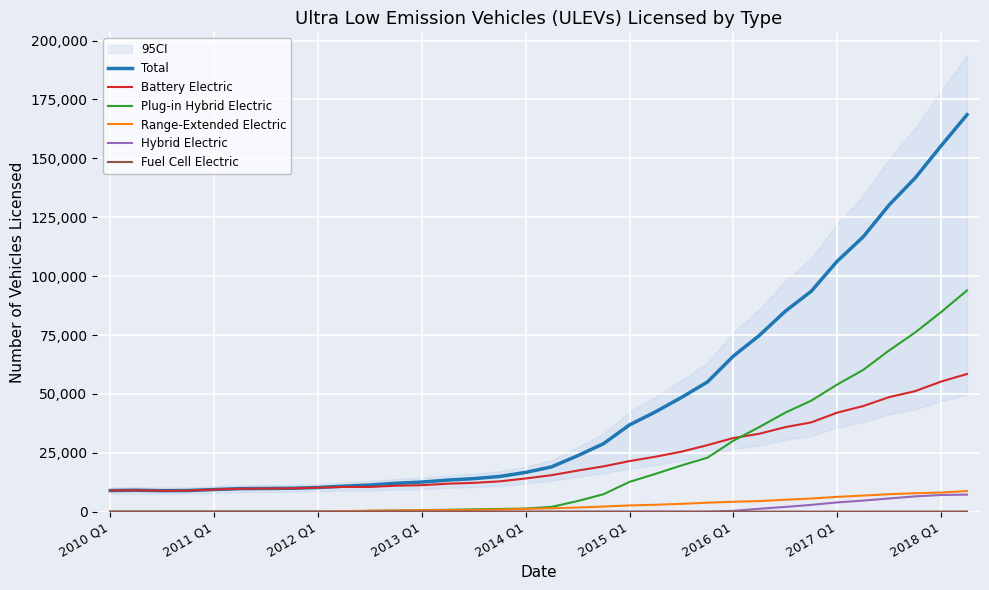

What position from the left is 22?

23